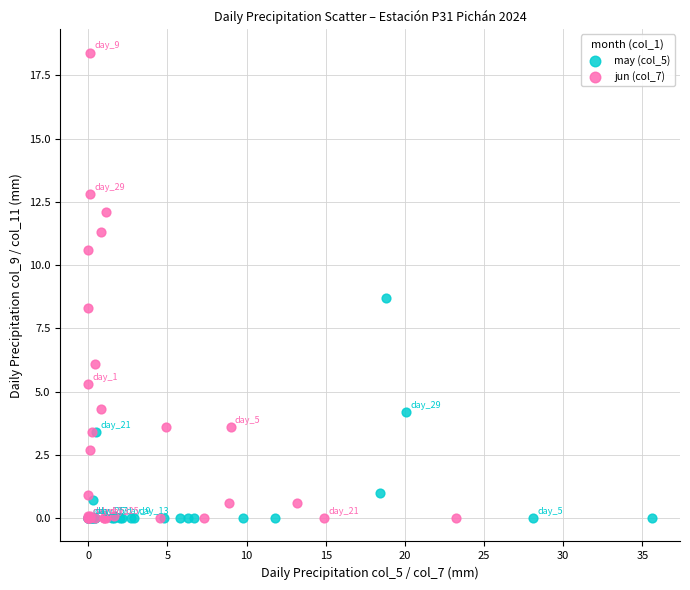

Which series contains the highest Y value?

jun (col_7)